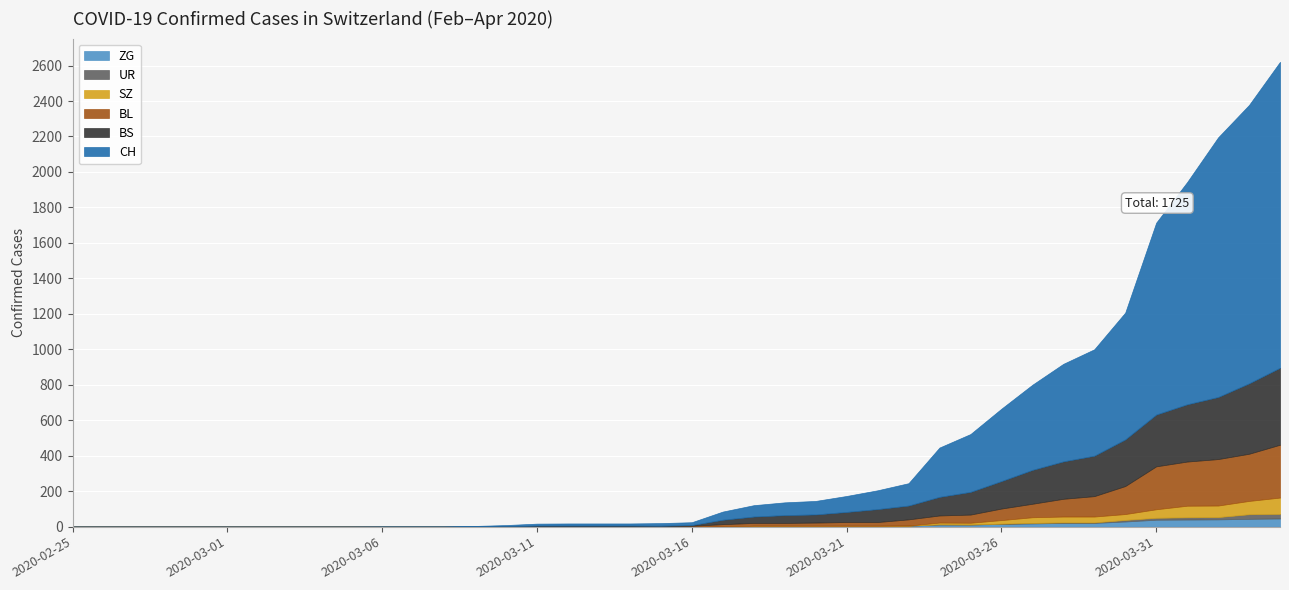

The value of BL at 2020-03-22 is 21. True or false?

True